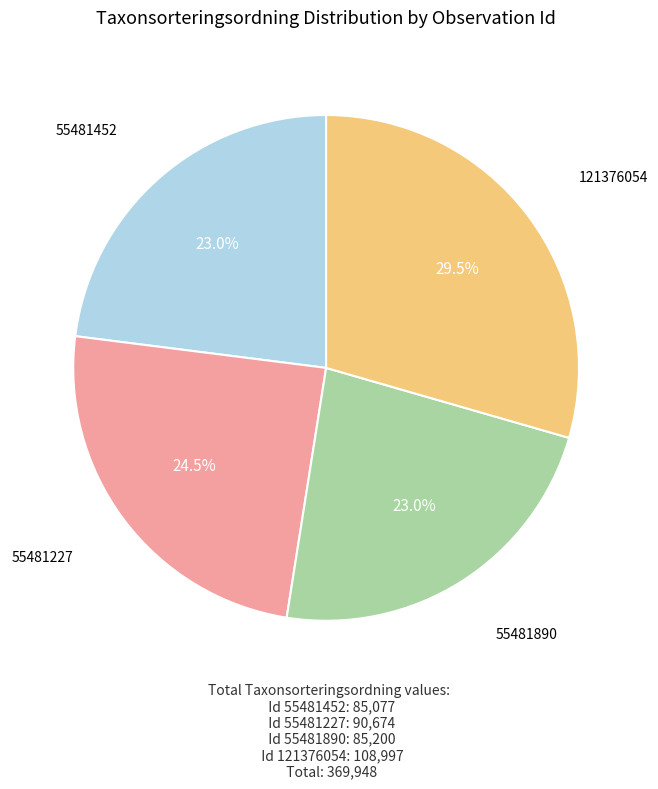

Does any single category account for the majority?

No